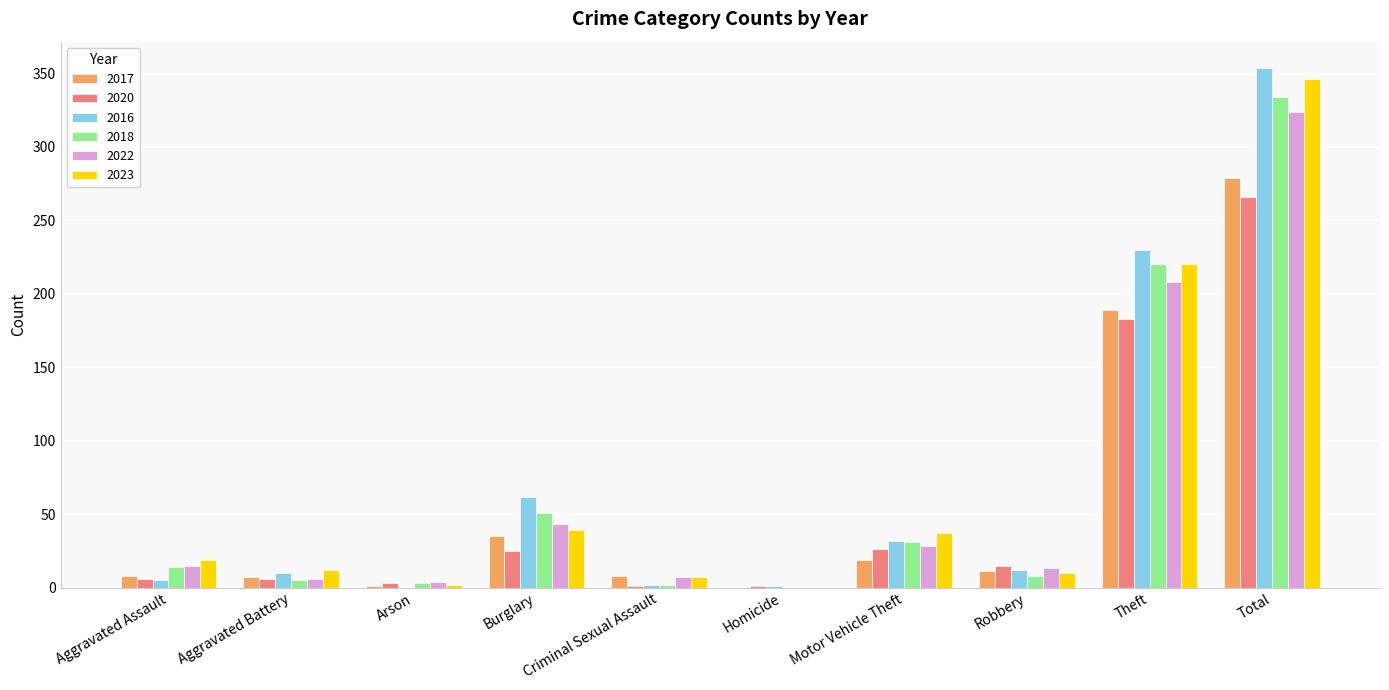

What value does the 2023 series have at Total, to the nearest 50?

350